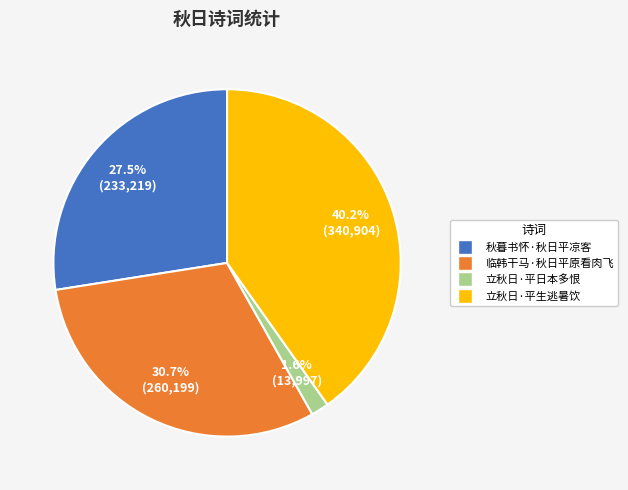

Does 临韩干马·秋日平原看肉飞 represent more than half of the total?

No